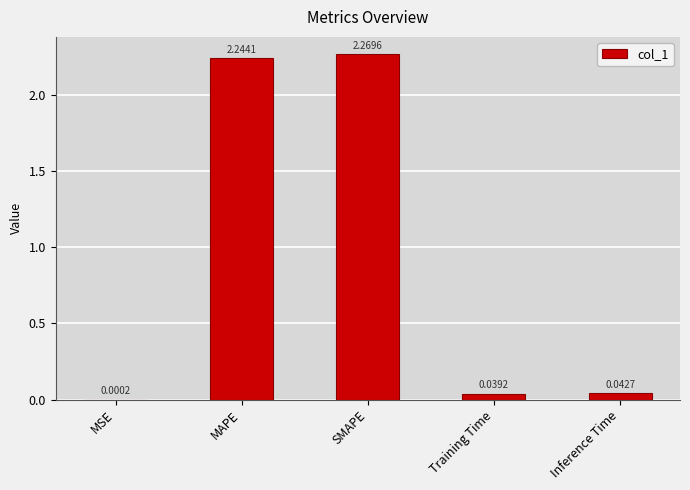

Which label corresponds to the largest value in the chart?

SMAPE